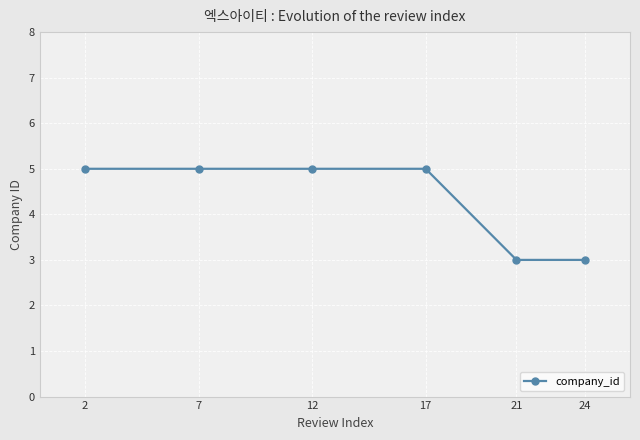

What is the value of the 5th point from the left?

3